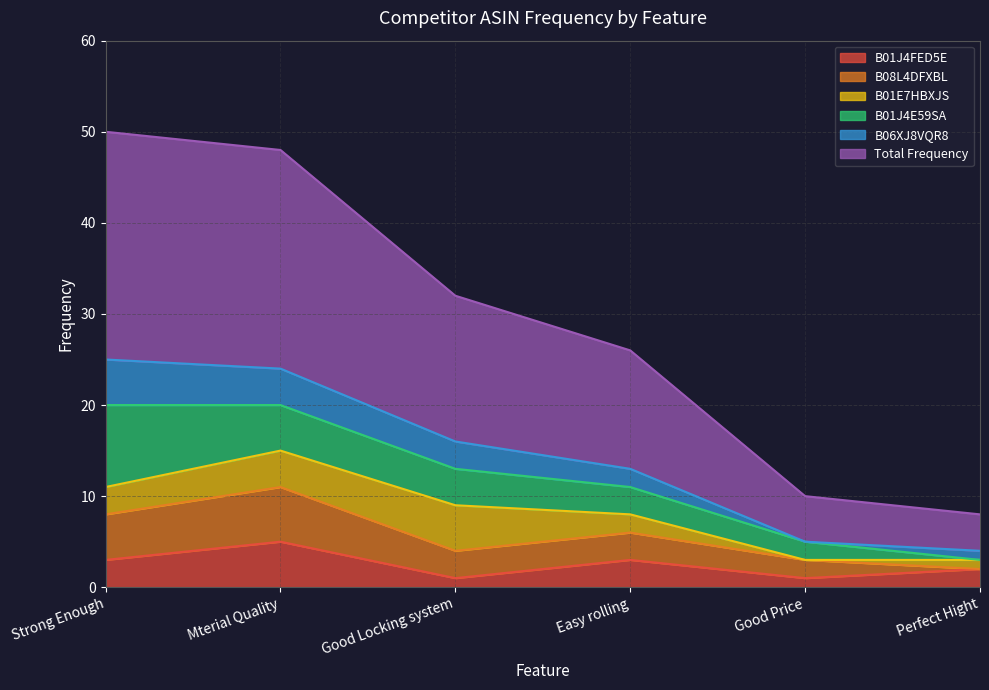

Reading left to right, extract all data points from this chart.

B01J4FED5E: Strong Enough=3	Mterial Quality=5	Good Locking system=1	Easy rolling=3	Good Price=1	Perfect Hight=2
B08L4DFXBL: Strong Enough=5	Mterial Quality=6	Good Locking system=3	Easy rolling=3	Good Price=2	Perfect Hight=0
B01E7HBXJS: Strong Enough=3	Mterial Quality=4	Good Locking system=5	Easy rolling=2	Good Price=0	Perfect Hight=1
B01J4E59SA: Strong Enough=9	Mterial Quality=5	Good Locking system=4	Easy rolling=3	Good Price=2	Perfect Hight=0
B06XJ8VQR8: Strong Enough=5	Mterial Quality=4	Good Locking system=3	Easy rolling=2	Good Price=0	Perfect Hight=1
Total Frequency: Strong Enough=25	Mterial Quality=24	Good Locking system=16	Easy rolling=13	Good Price=5	Perfect Hight=4